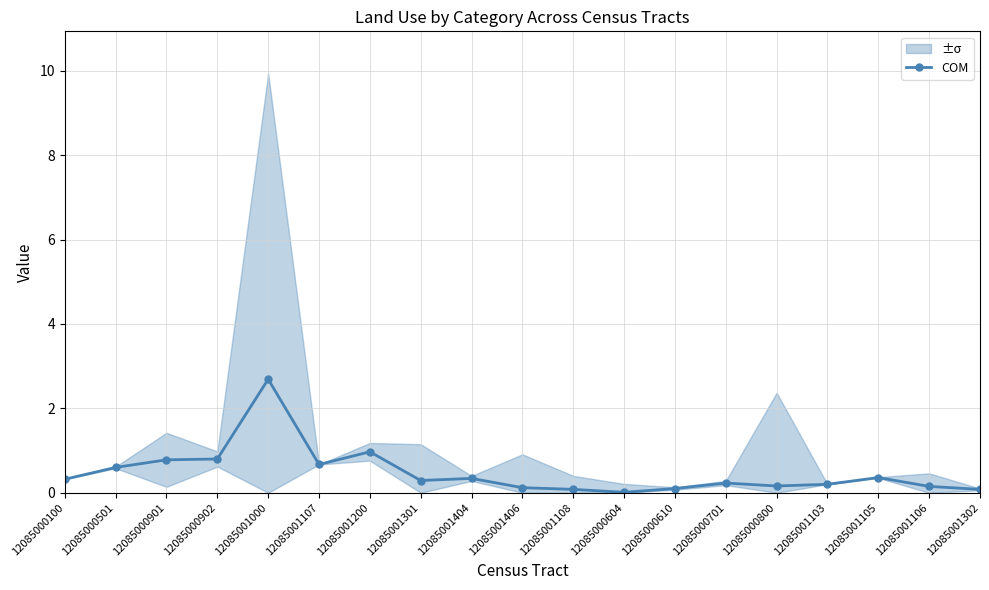

The value at 12085001302 is 0.0. True or false?

False